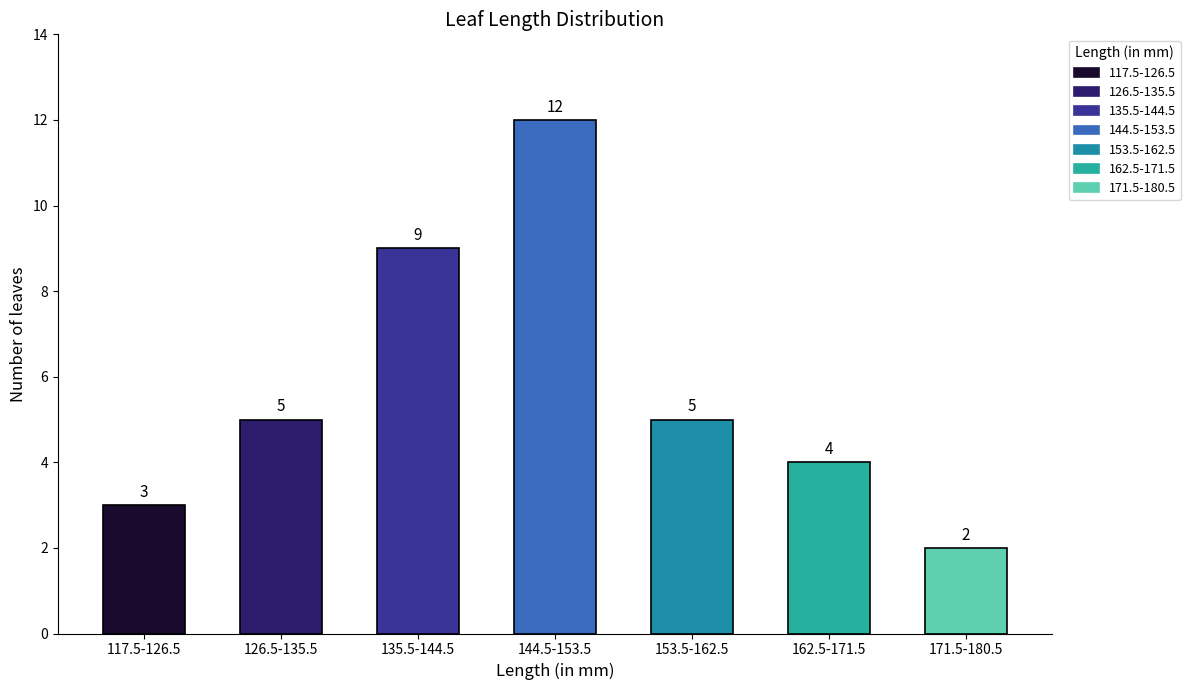

Is it true that the value at 153.5-162.5 is 5?

True